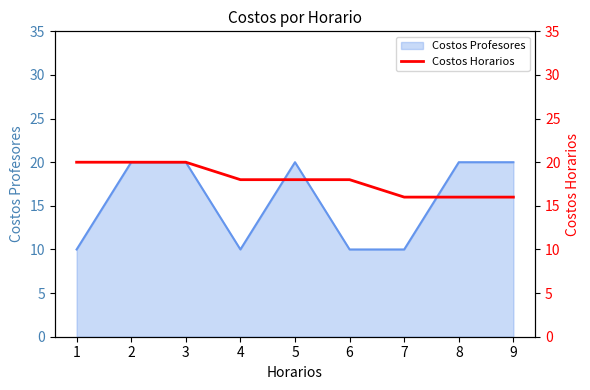

What is the difference between the second highest and minimum values?

4